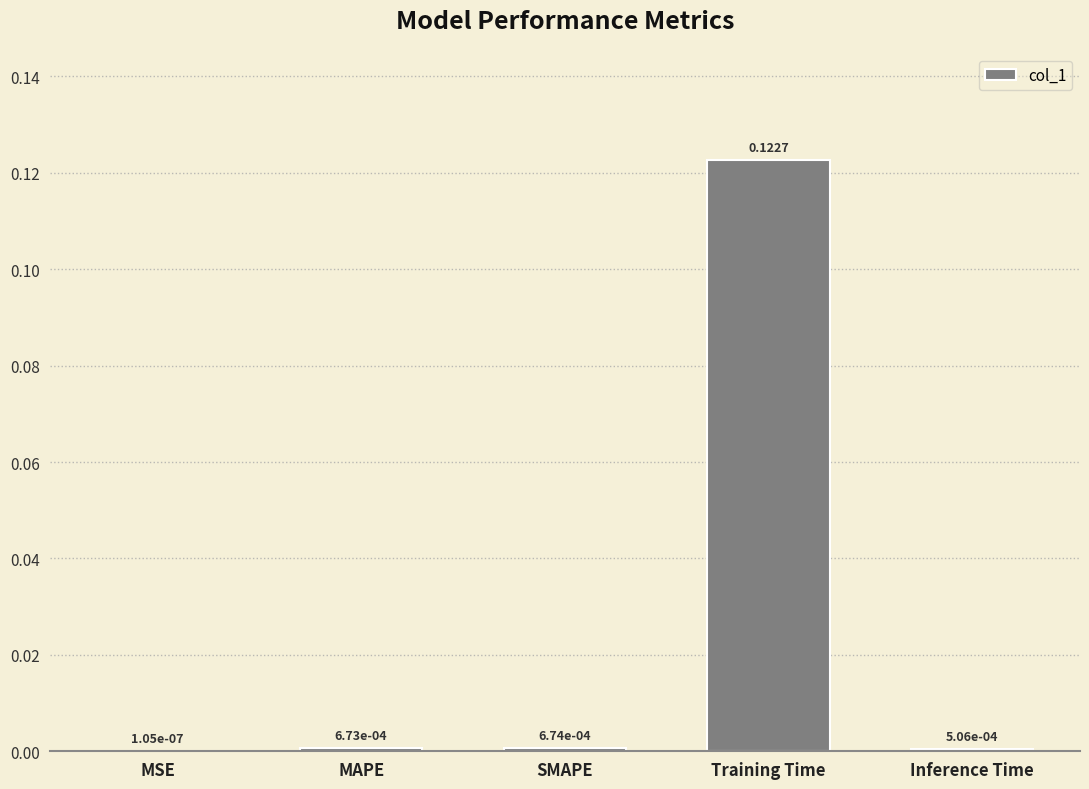

What is the change in value from MSE to Training Time?

+0.1